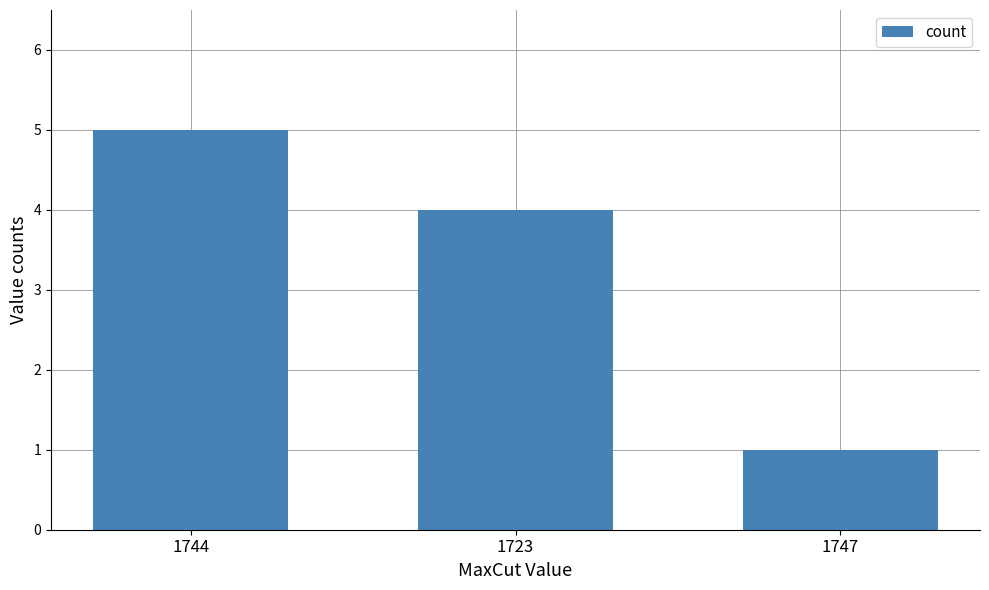

Rank the categories by value from highest to lowest.

1744, 1723, 1747